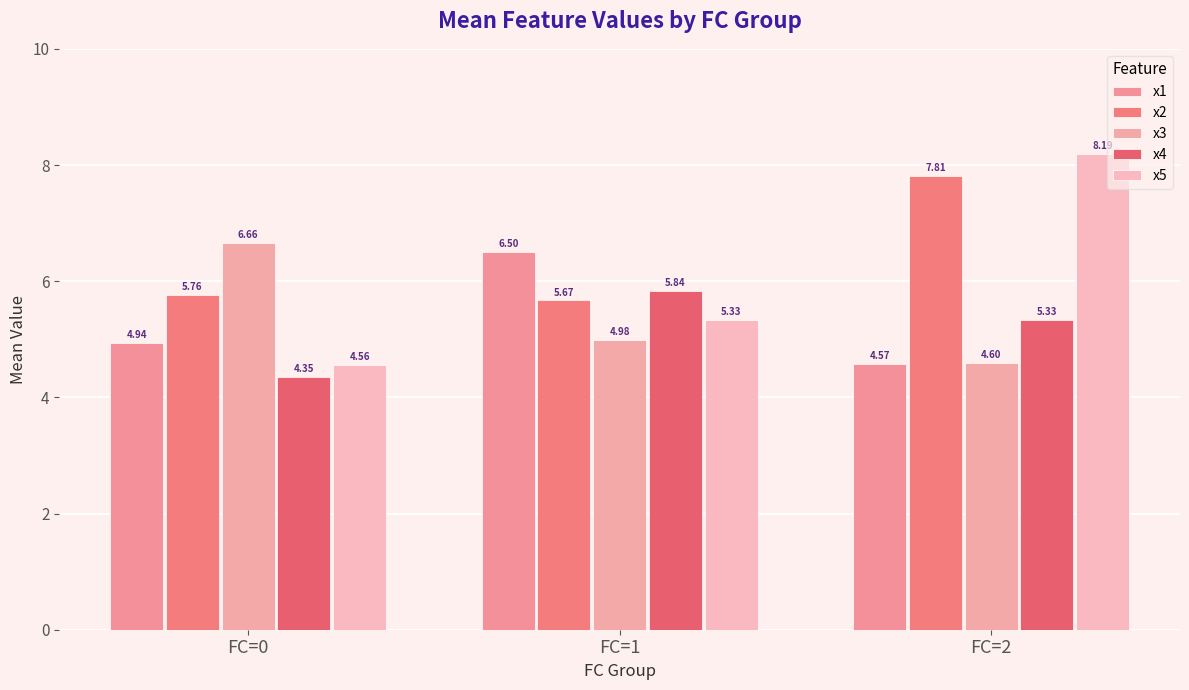

How many data points in x5 are less than 5?

1